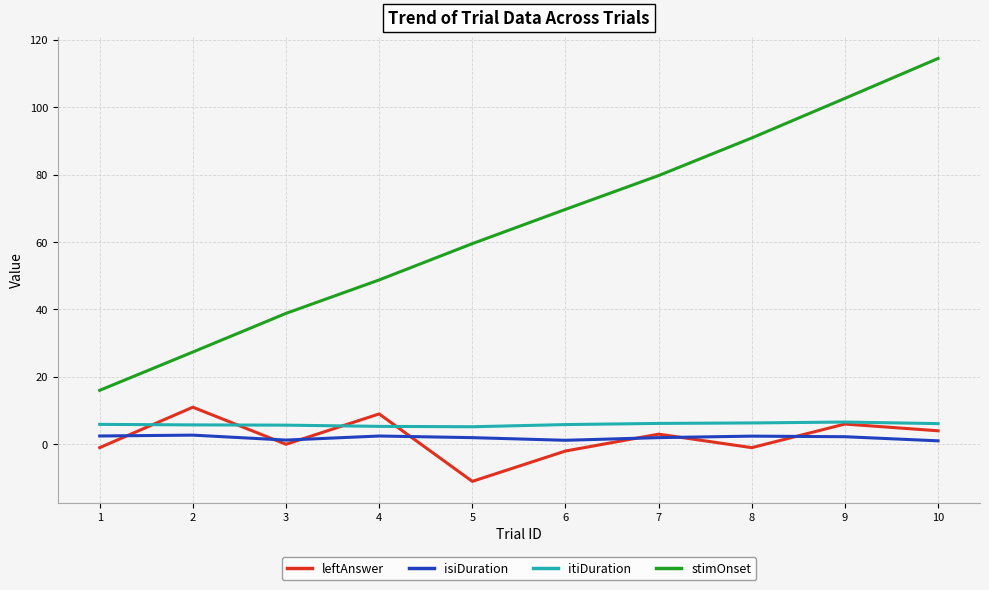

At which category does the chart reach its peak across all series?

10